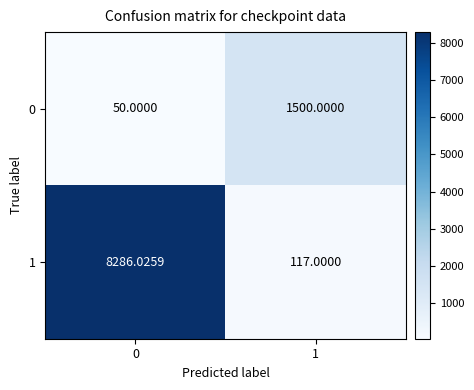

Reading left to right, transcribe all the data shown in this chart.

0: 0=50.0	1=1500.0
1: 0=8286.0	1=117.0